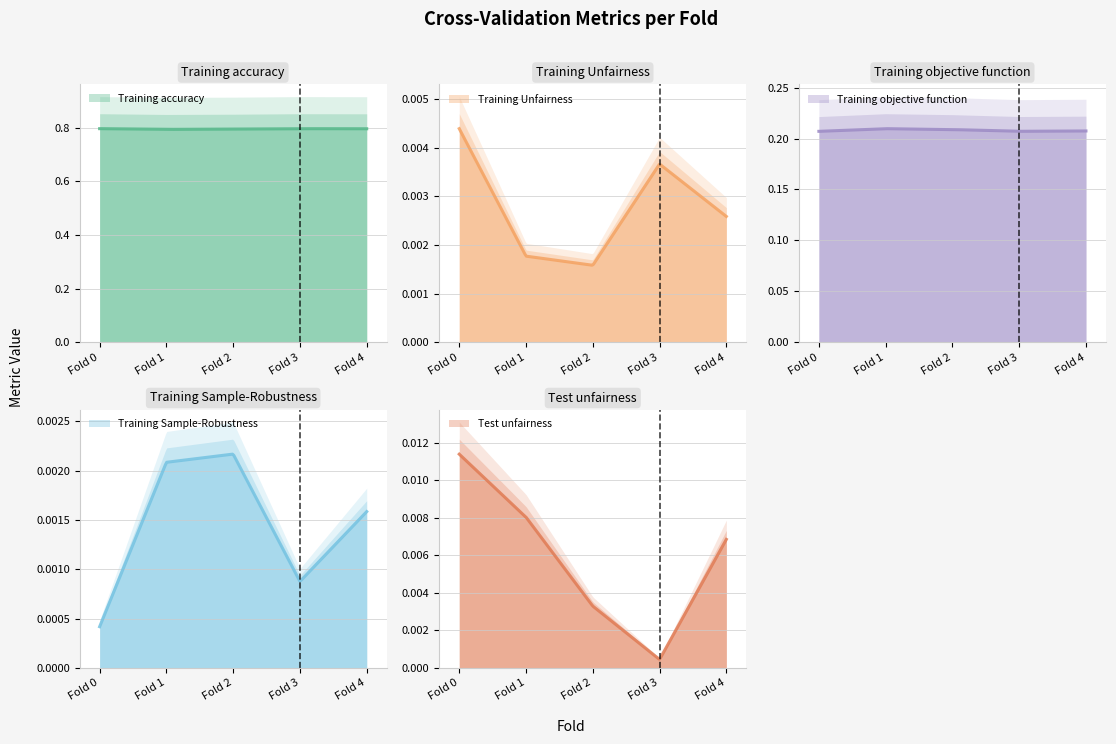

Reading left to right, extract all data points from this chart.

Training accuracy: Fold 0=0.8	Fold 1=0.8	Fold 2=0.8	Fold 3=0.8	Fold 4=0.8
Training Unfairness: Fold 0=0.0	Fold 1=0.0	Fold 2=0.0	Fold 3=0.0	Fold 4=0.0
Training objective function: Fold 0=0.2	Fold 1=0.2	Fold 2=0.2	Fold 3=0.2	Fold 4=0.2
Training Sample-Robustness: Fold 0=0.0	Fold 1=0.0	Fold 2=0.0	Fold 3=0.0	Fold 4=0.0
Test unfairness: Fold 0=0.0	Fold 1=0.0	Fold 2=0.0	Fold 3=0.0	Fold 4=0.0